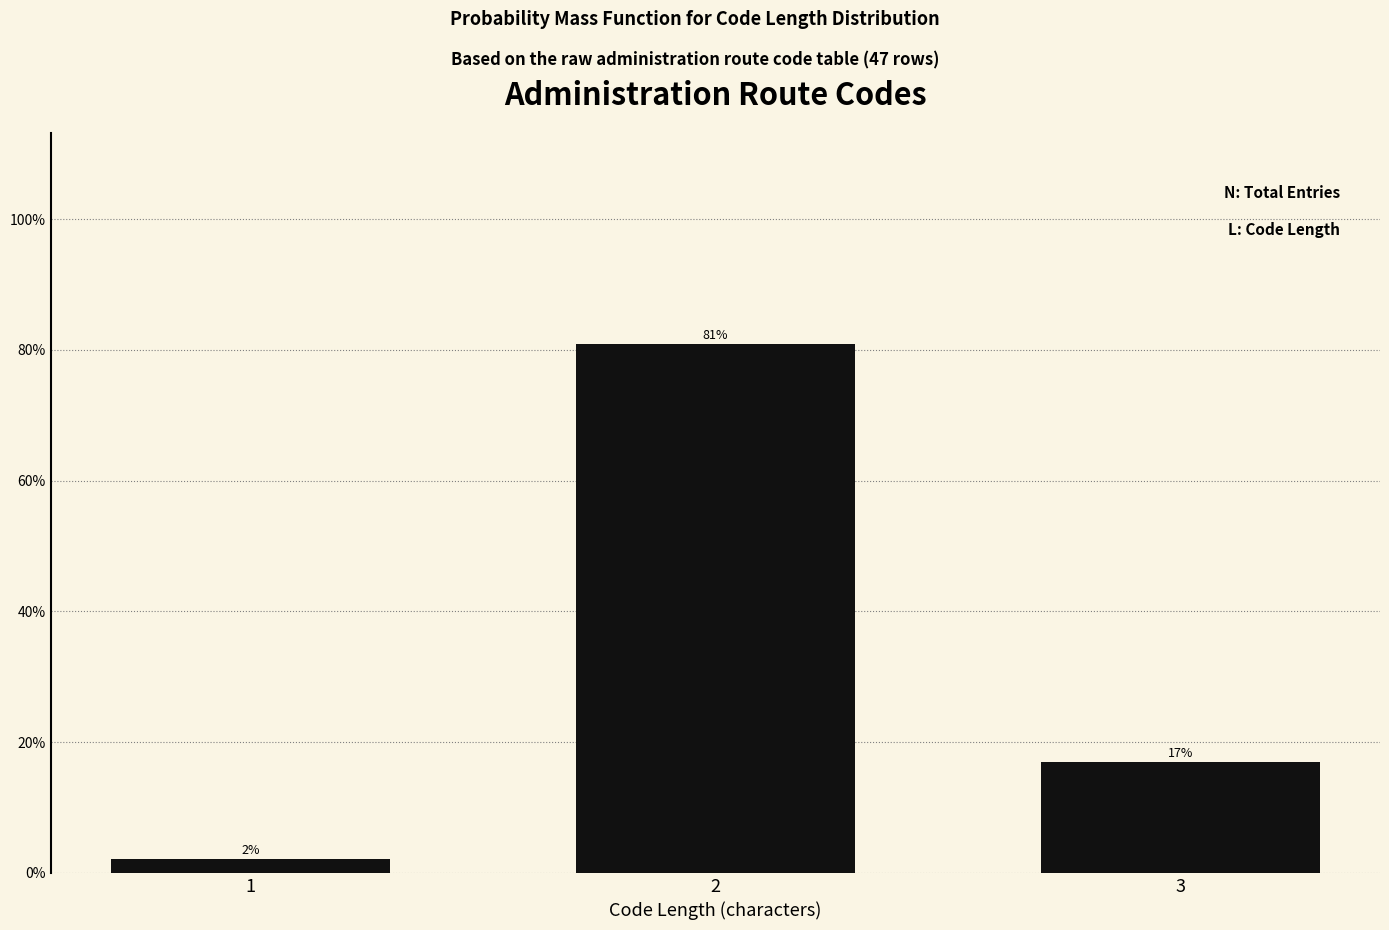

Rank the categories by value from lowest to highest.

1, 3, 2